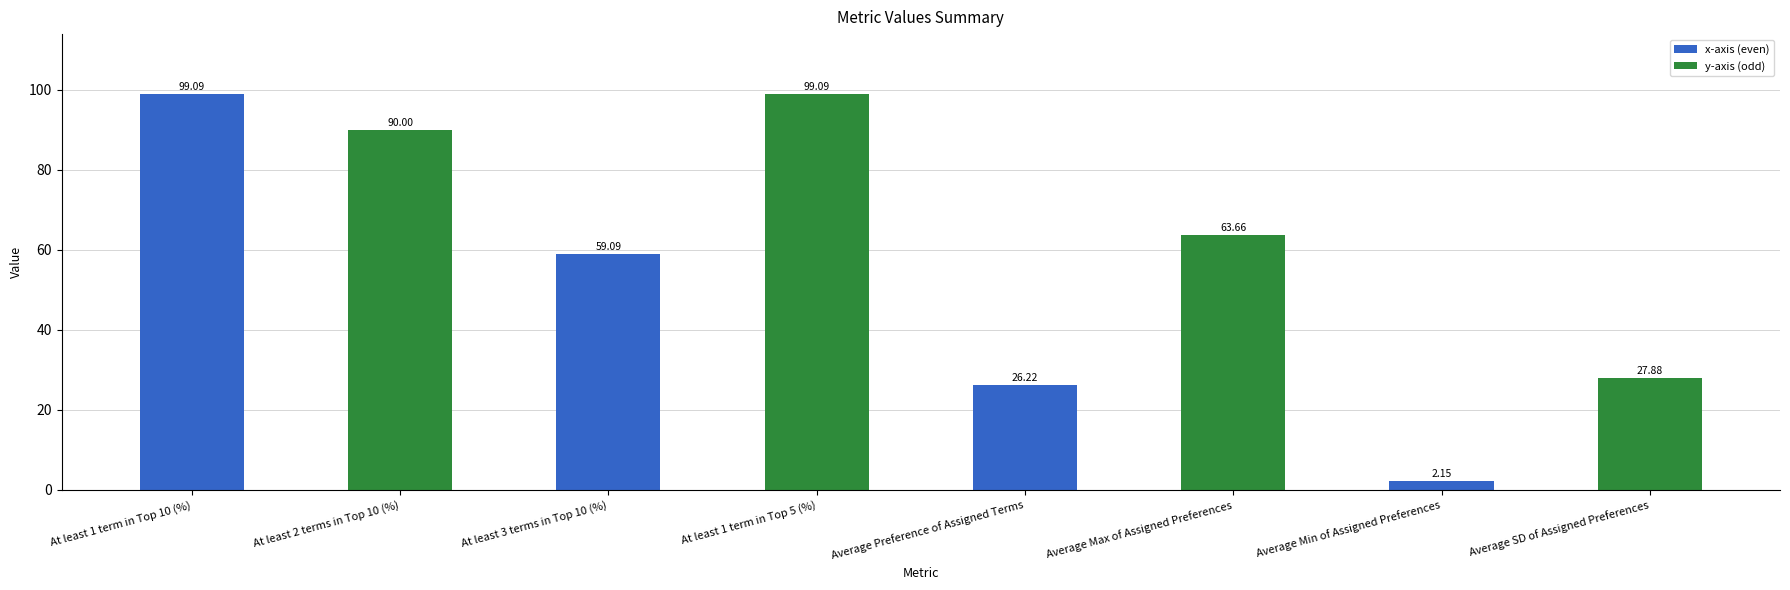

What is the maximum value shown in the chart?

99.1